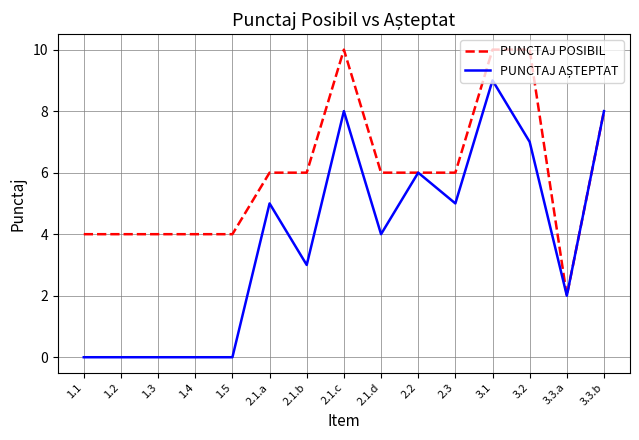

Which series has the largest total across all categories?

PUNCTAJ POSIBIL